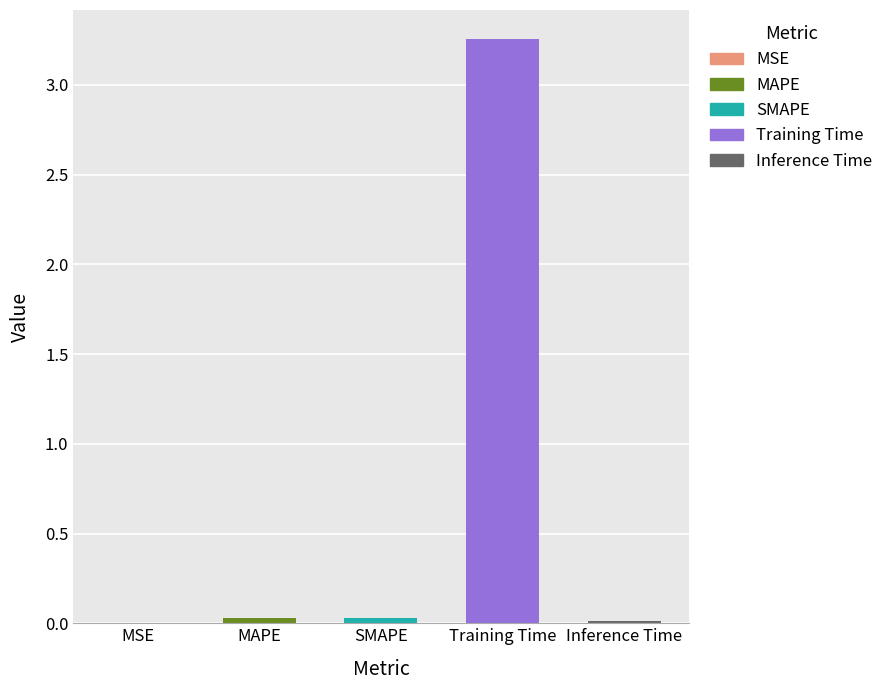

Which category has the highest value across all series?

Training Time